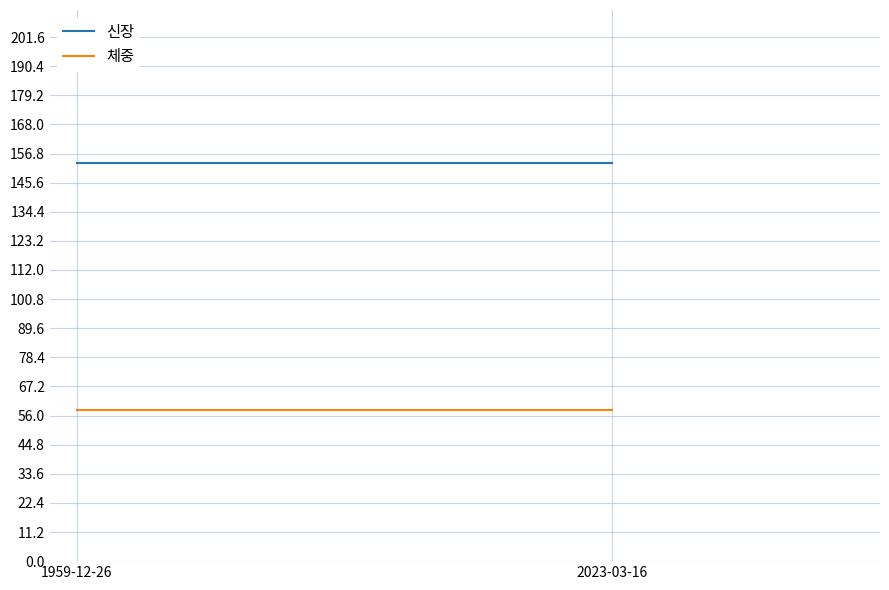

List the series in order of their peak value, lowest first.

체중, 신장